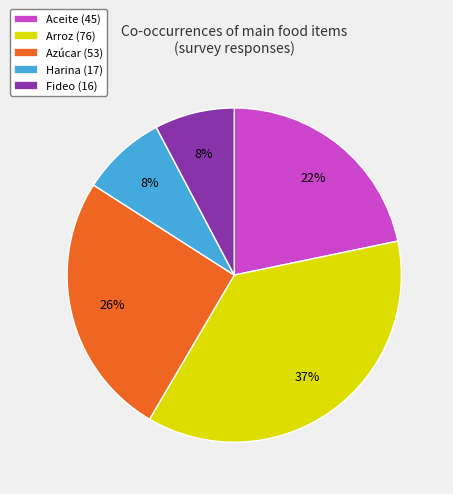

The Aceite slice represents 22% of the pie. True or false?

True